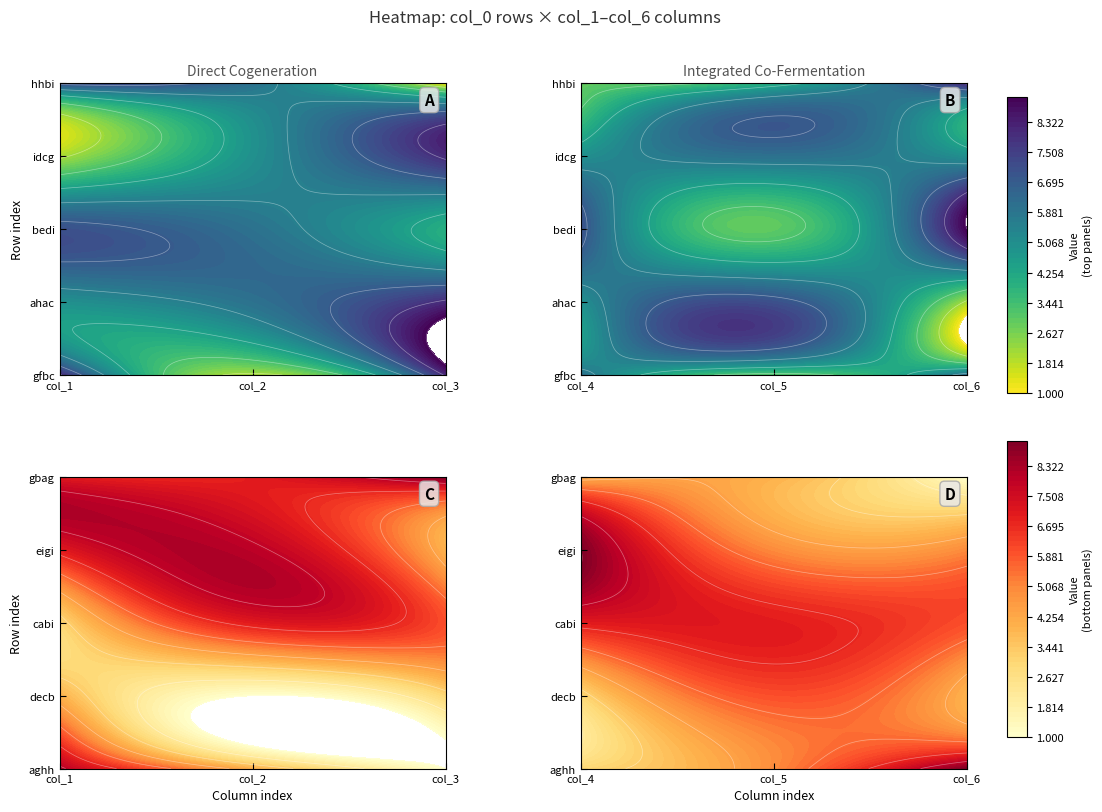

True or false: aghh has a value of 9 at col_6.

True